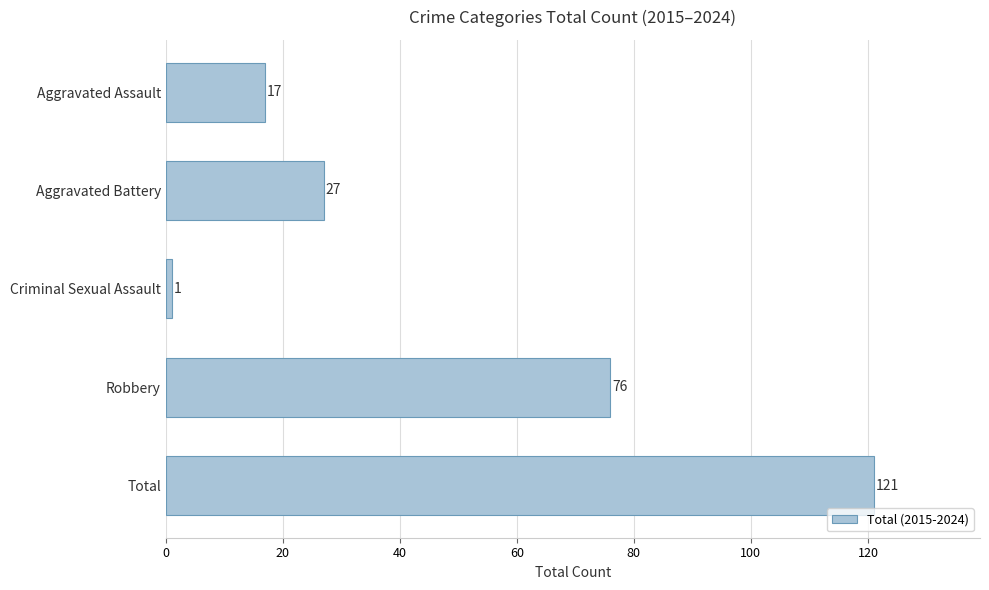

Which has a higher value, Aggravated Battery or Total?

Total